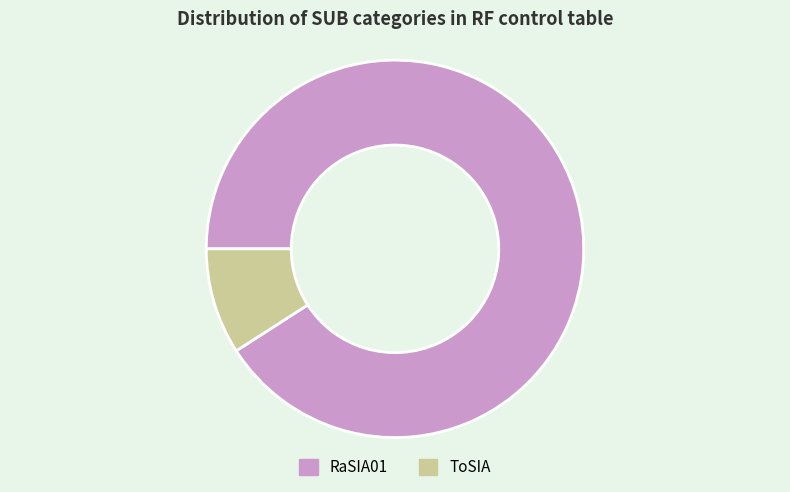

Rank the categories by value from highest to lowest.

RaSIA01, ToSIA